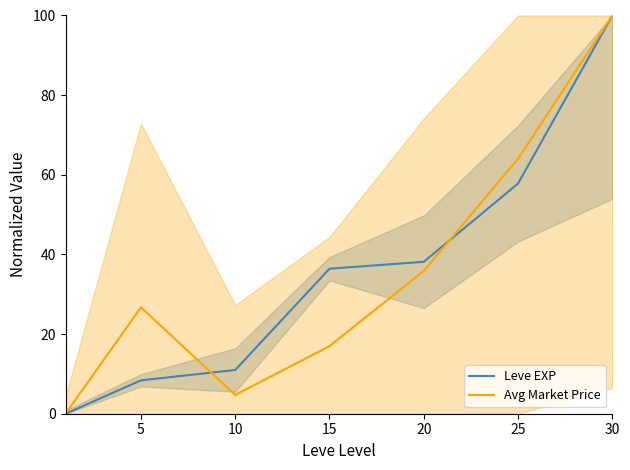

Reading left to right, transcribe all the data shown in this chart.

Leve EXP: 0.0	8.4	11.0	36.4	38.2	57.8	100.0
Avg Market Price: 0.0	26.7	4.7	17.0	35.9	64.0	100.0